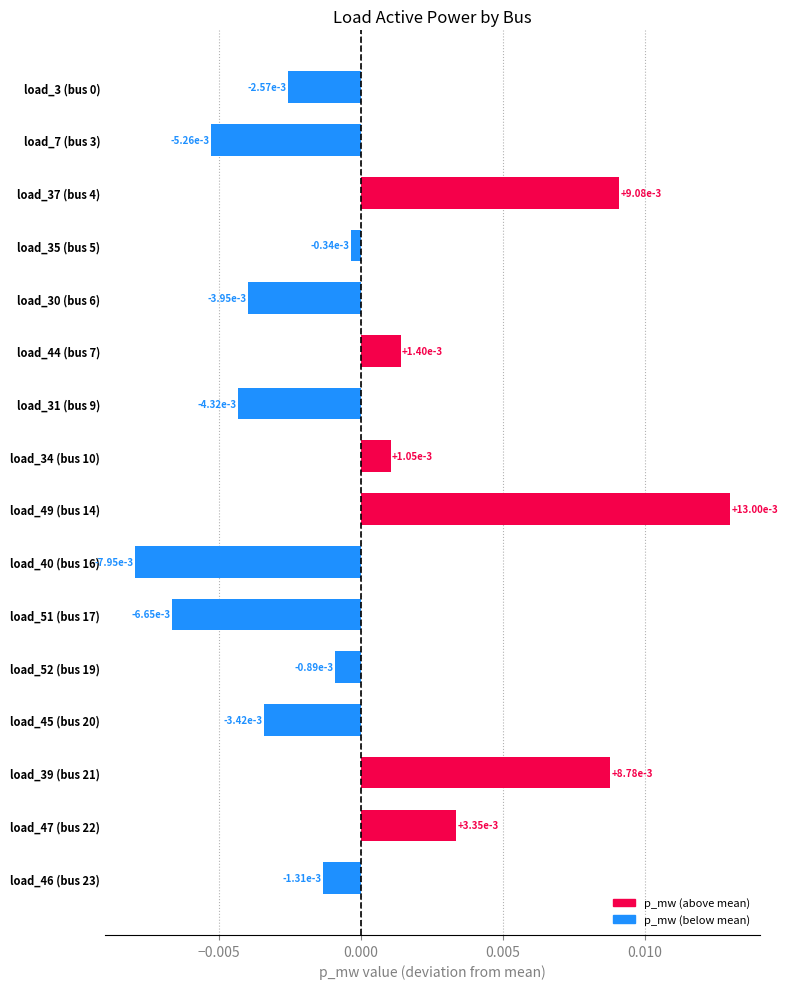

Does the chart contain any negative values?

Yes